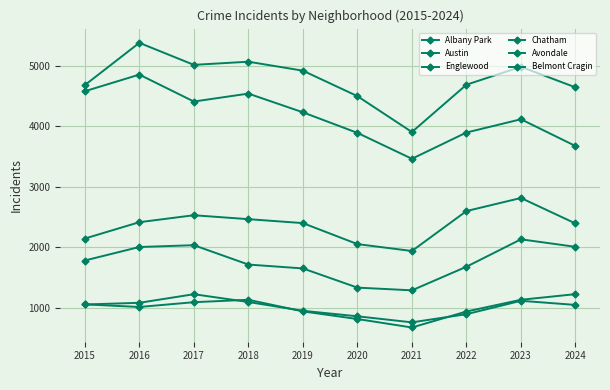

The Belmont Cragin series shows 2238 at 2019. True or false?

False